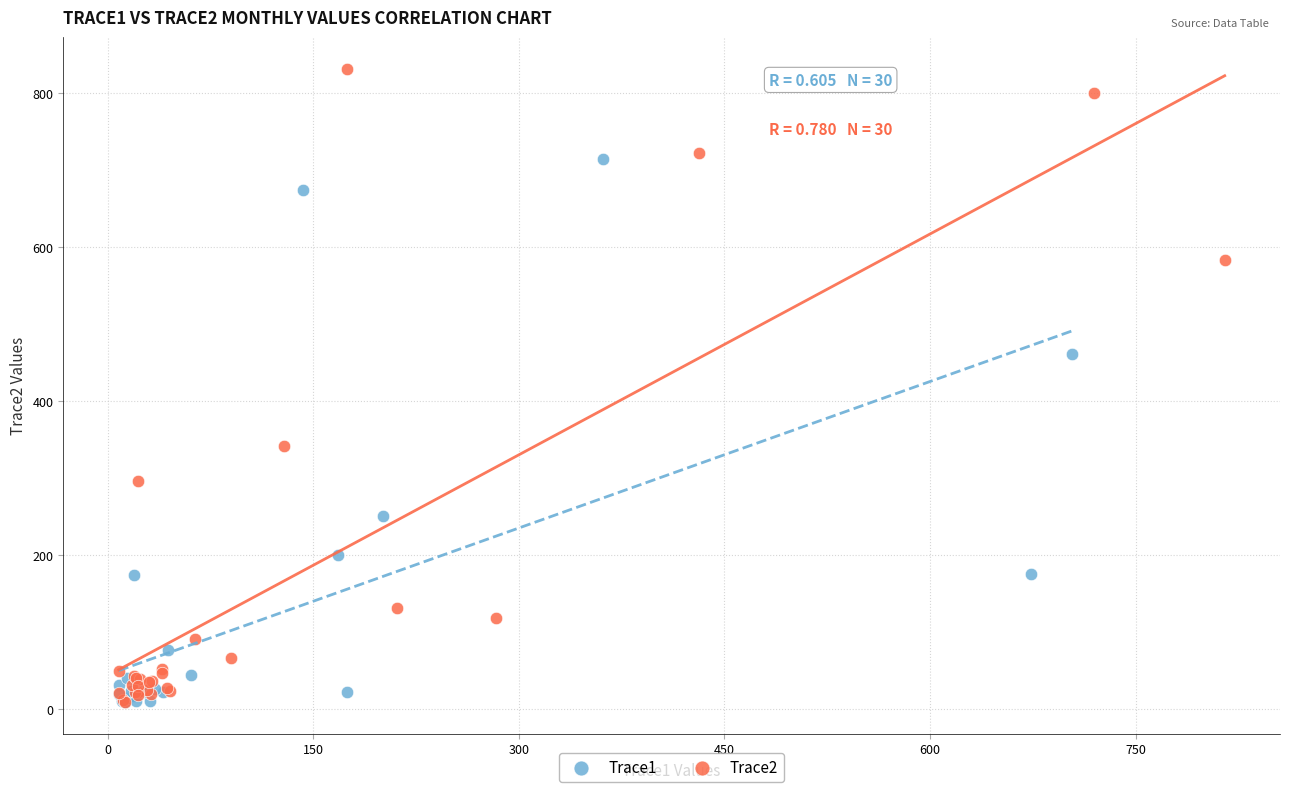

Which series has the widest spread of Y values?

Trace2